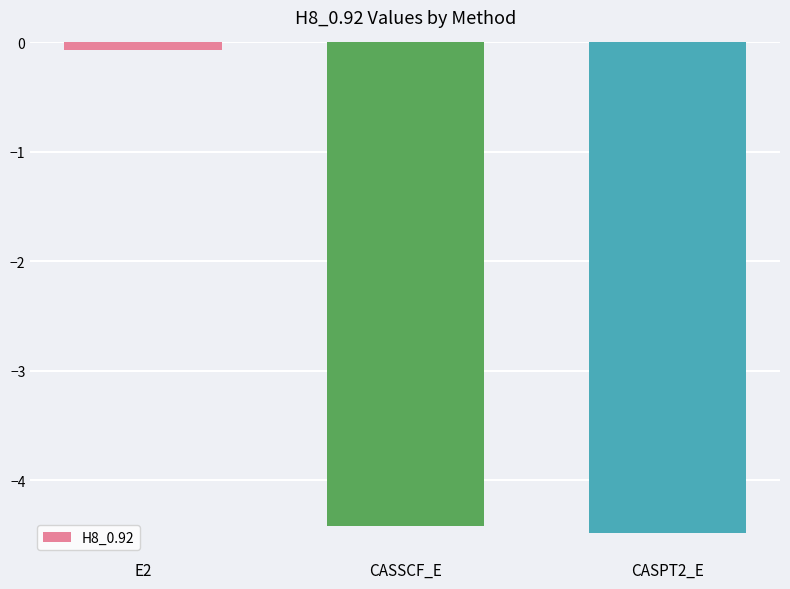

What is the sum of all values?

-9.0